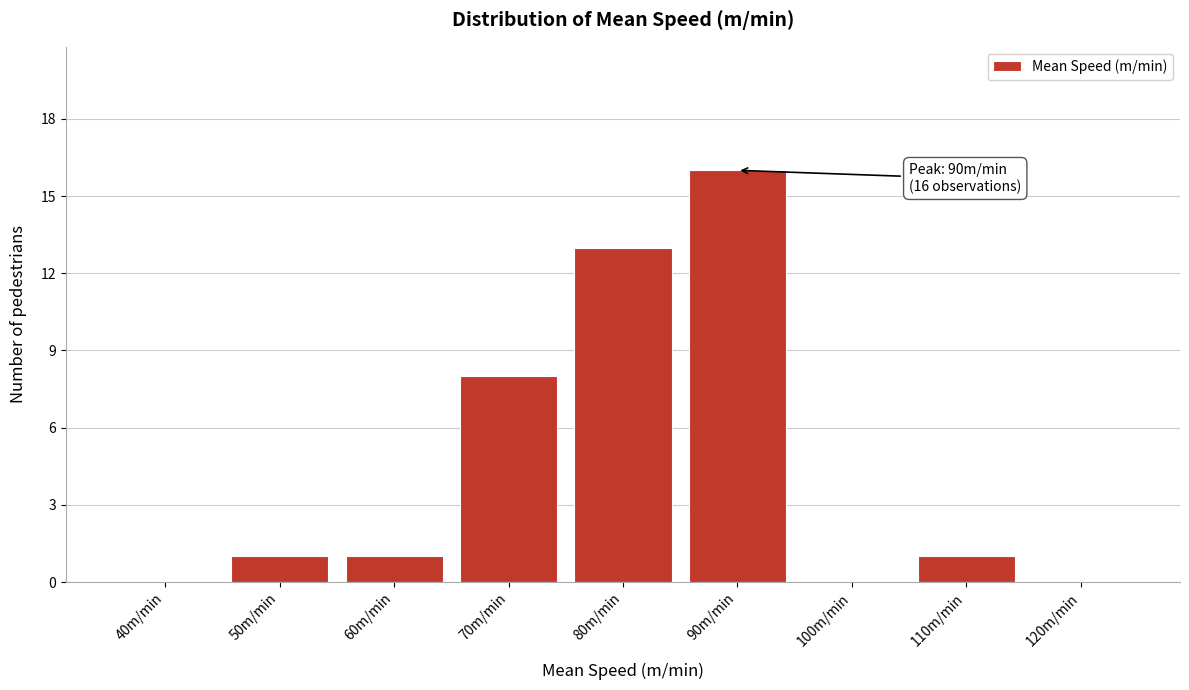

Reading left to right, what are all the values shown in this chart?

40m/min=0	50m/min=1	60m/min=1	70m/min=8	80m/min=13	90m/min=16	100m/min=0	110m/min=1	120m/min=0